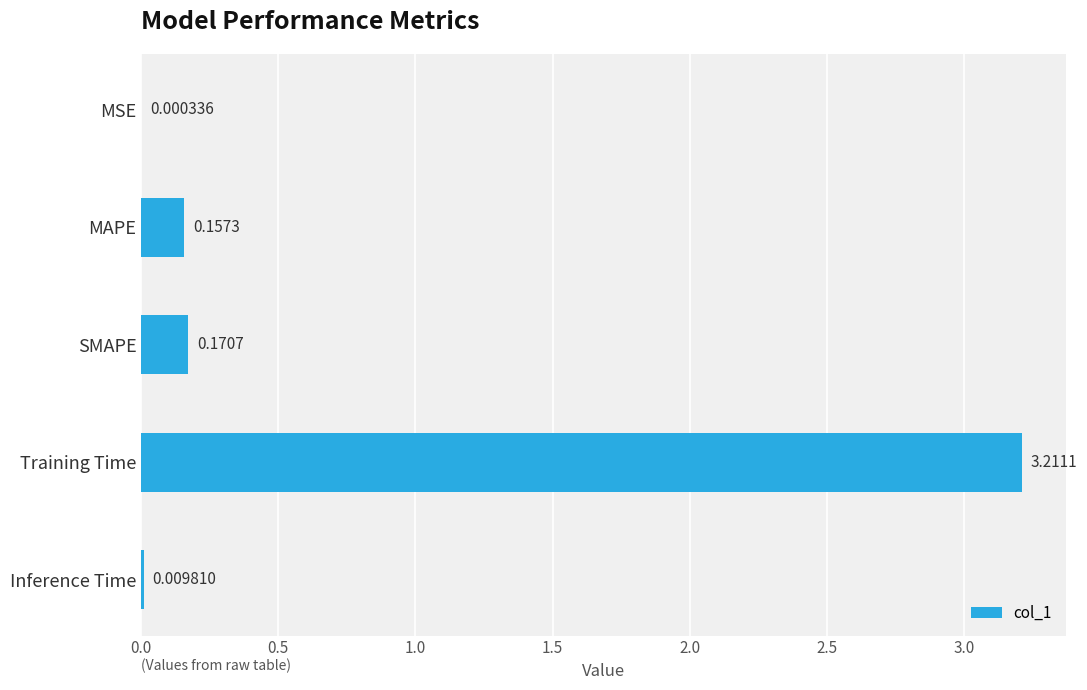

Which label corresponds to the largest value in the chart?

Training Time